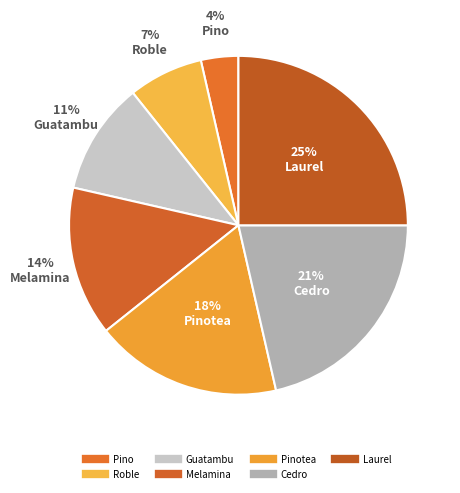

Which category has the smallest portion of the pie?

Pino